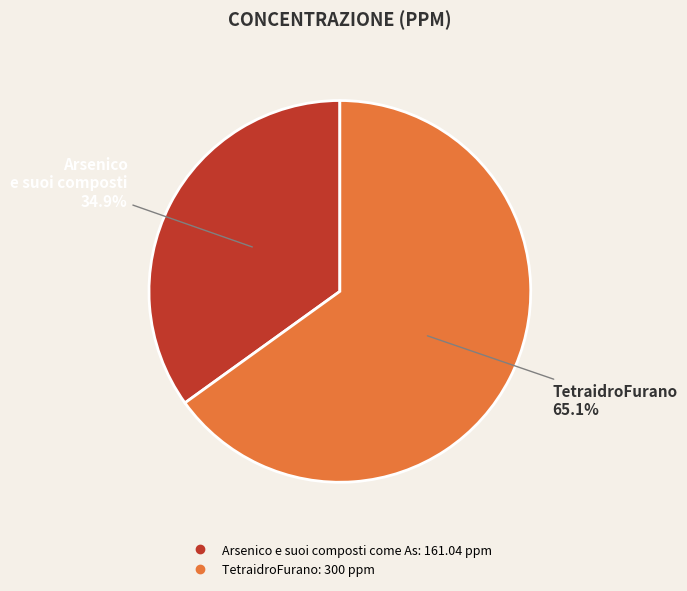

What portion of the pie excludes Arsenico e suoi composti come As?

65.1%